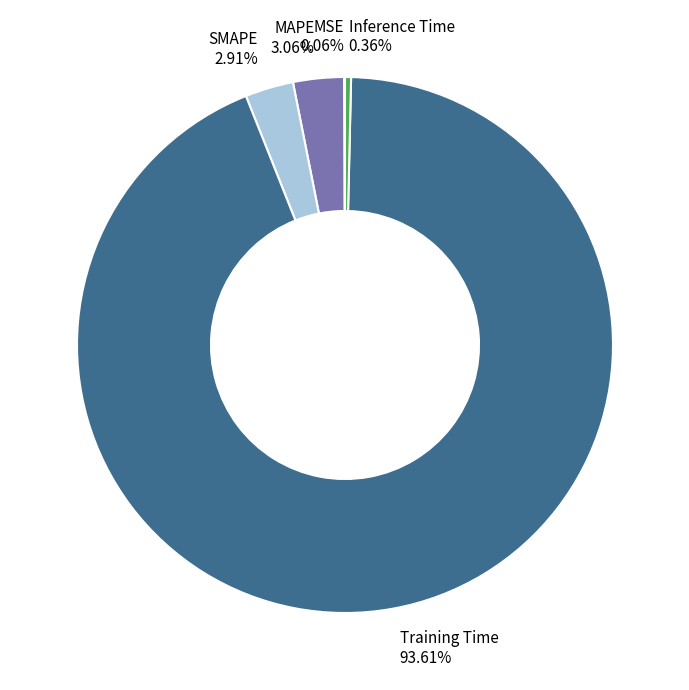

Do Inference Time 0.36% and SMAPE 2.91% together represent more than half of the pie?

No